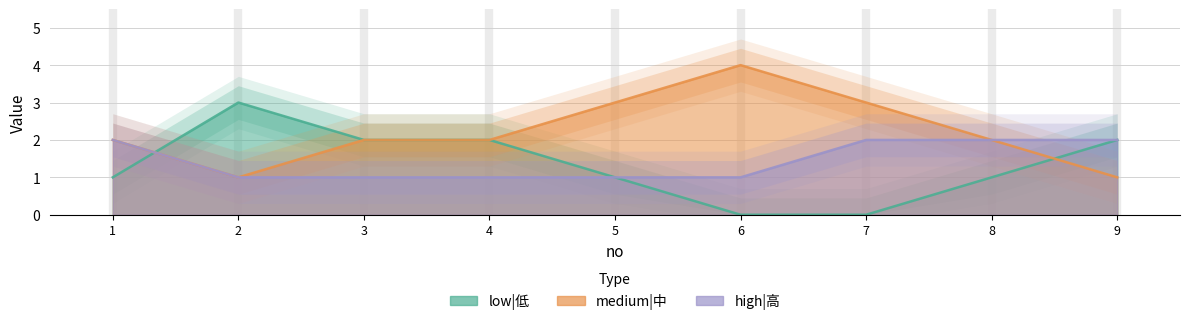

What is the sum of all medium|中 values?

20